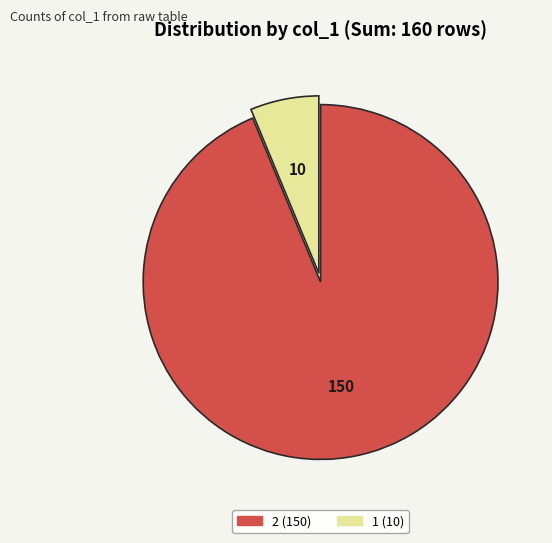

Is there any slice that represents more than half of the pie?

Yes